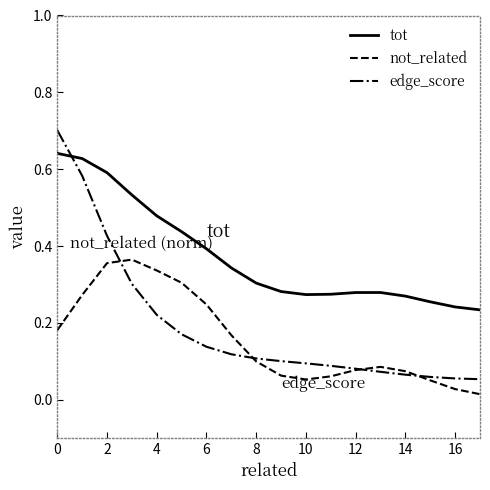

What are all the series names shown in the legend?

tot, not_related, edge_score